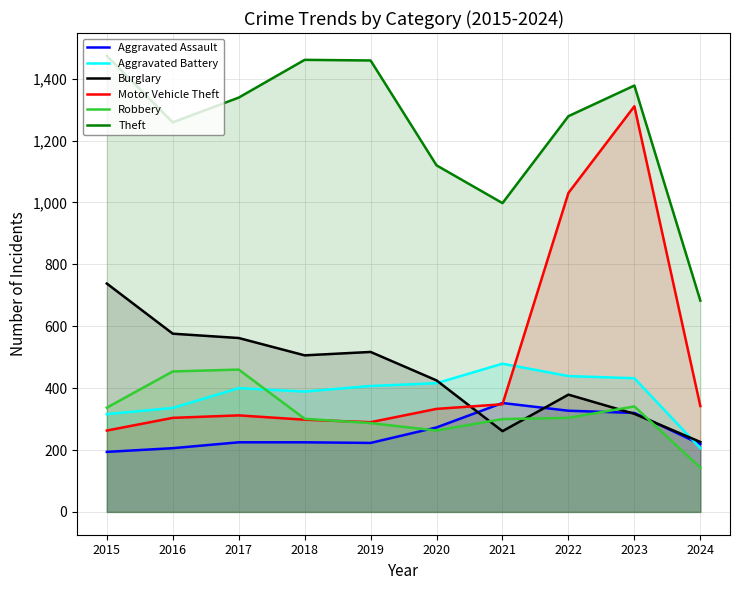

At which label does Aggravated Assault first exceed 225?

2020